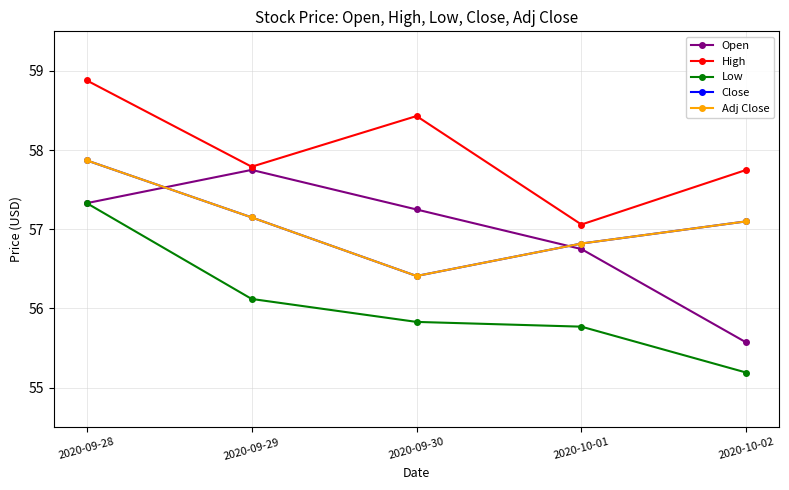

True or false: Open has more than 1 points higher than both neighbors.

False